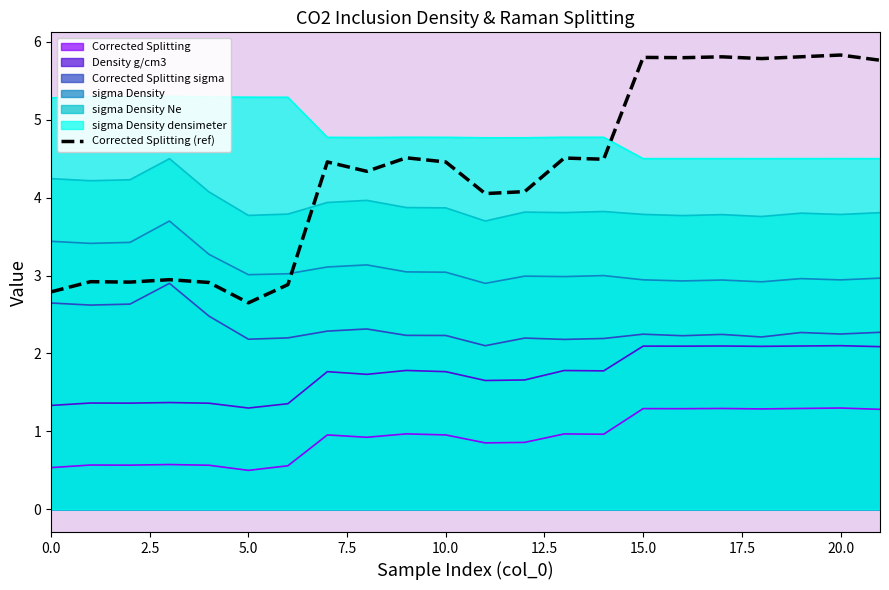

What is the maximum value shown in the chart?

5.8